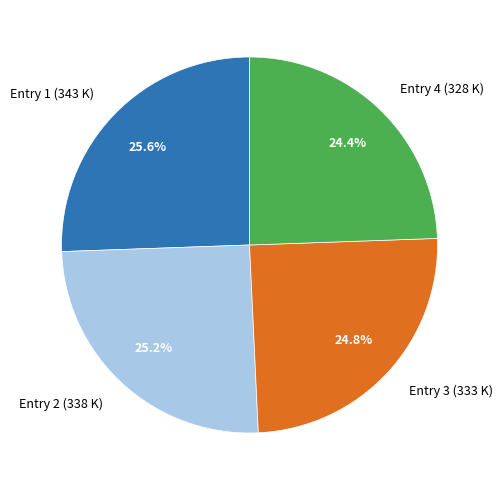

What is the ratio of the value at Entry 2 (338 K) to the value at Entry 1 (343 K)?

1.0